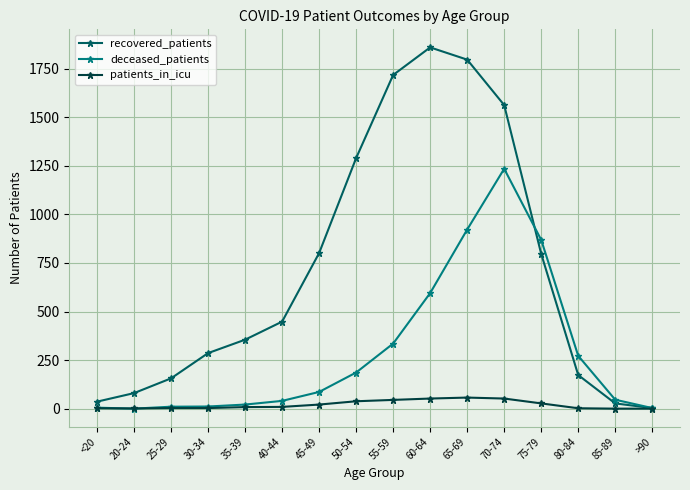

Which series has the largest total across all categories?

recovered_patients